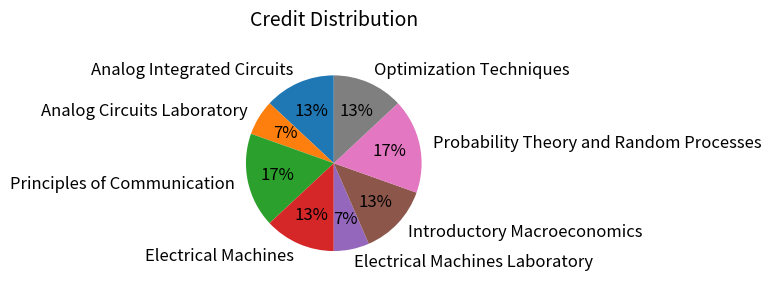

Do Introductory Macroeconomics and Principles of Communication together represent more than half of the pie?

No